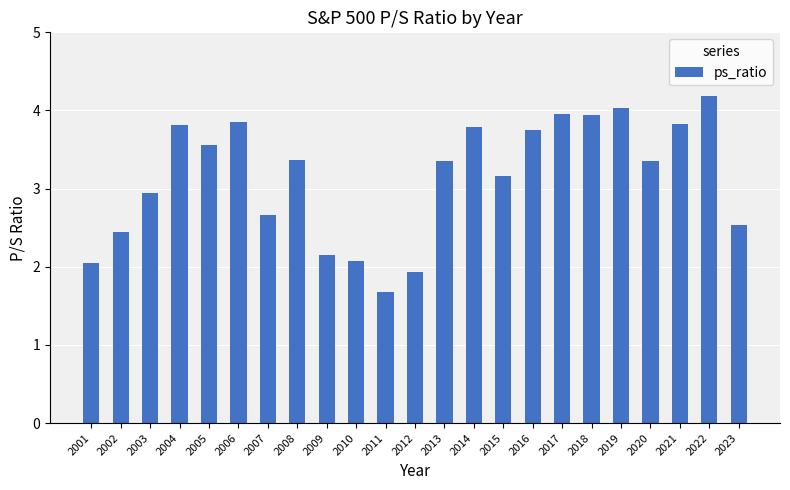

The value at 2004 is 3.8. True or false?

True